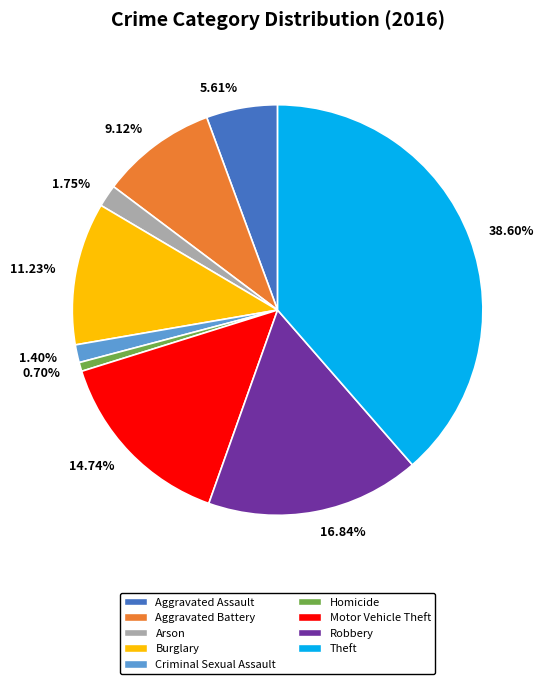

Which slice is the largest?

Theft